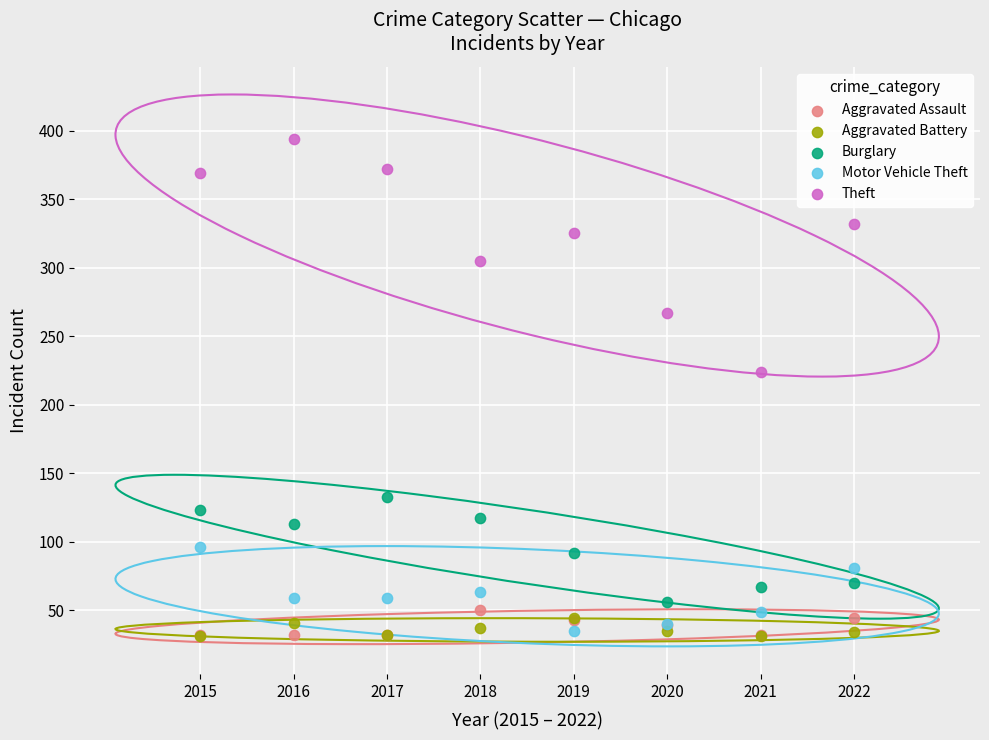

Across all series, what Y value is closest to 212?

224